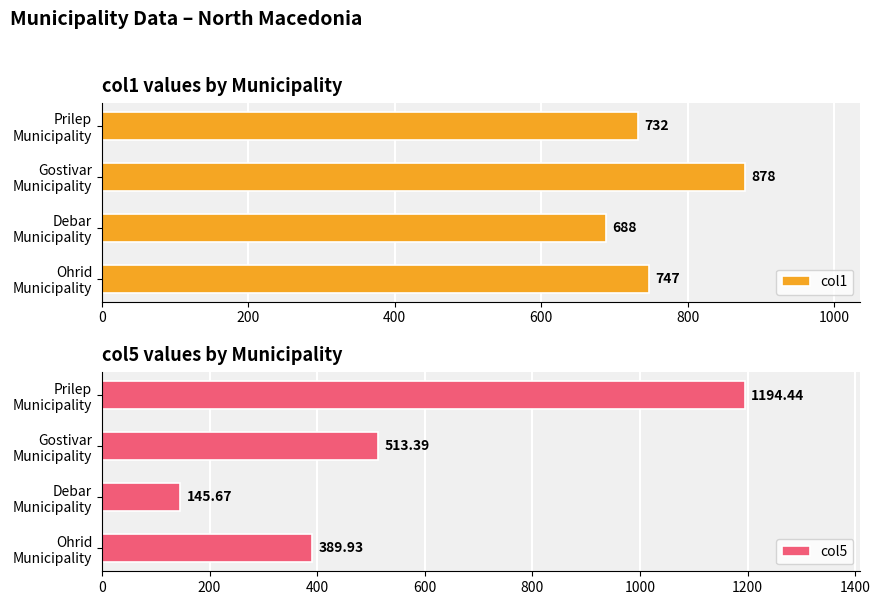

What is the sum of all col1 values?

3045